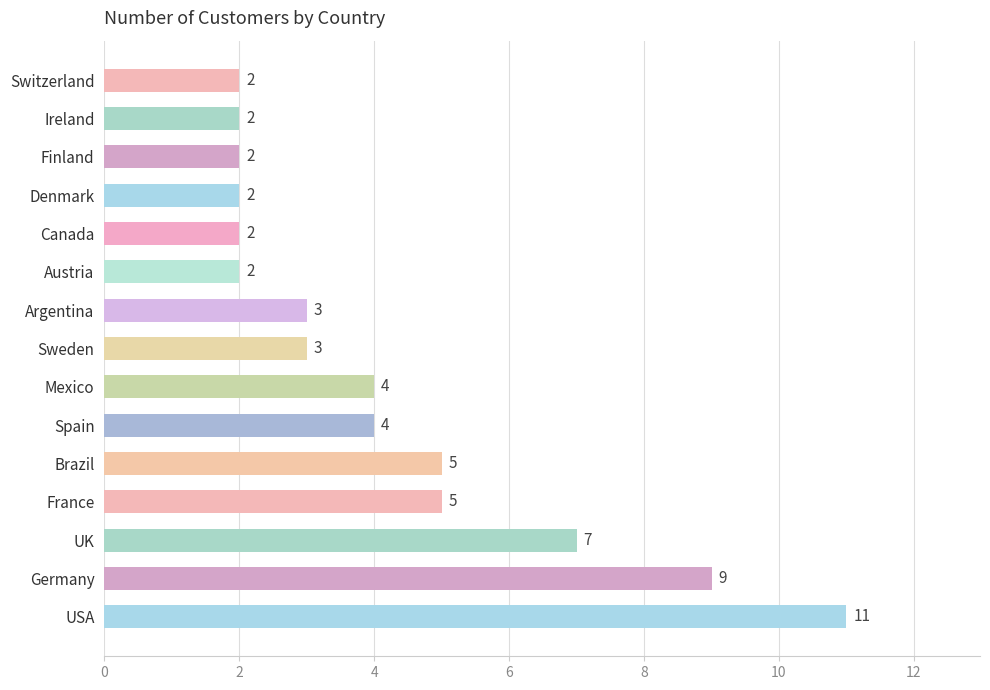

What value does the data have at Argentina?

3